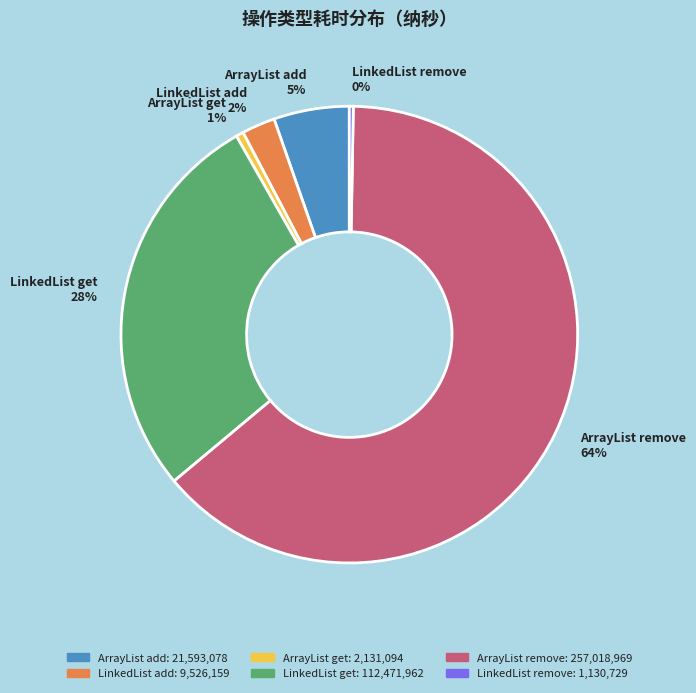

Is there a majority slice in this chart?

Yes